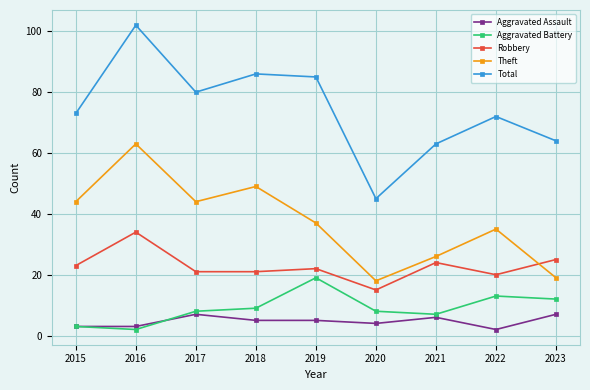

Reading left to right, transcribe all the data shown in this chart.

Aggravated Assault: 3	3	7	5	5	4	6	2	7
Aggravated Battery: 3	2	8	9	19	8	7	13	12
Robbery: 23	34	21	21	22	15	24	20	25
Theft: 44	63	44	49	37	18	26	35	19
Total: 73	102	80	86	85	45	63	72	64